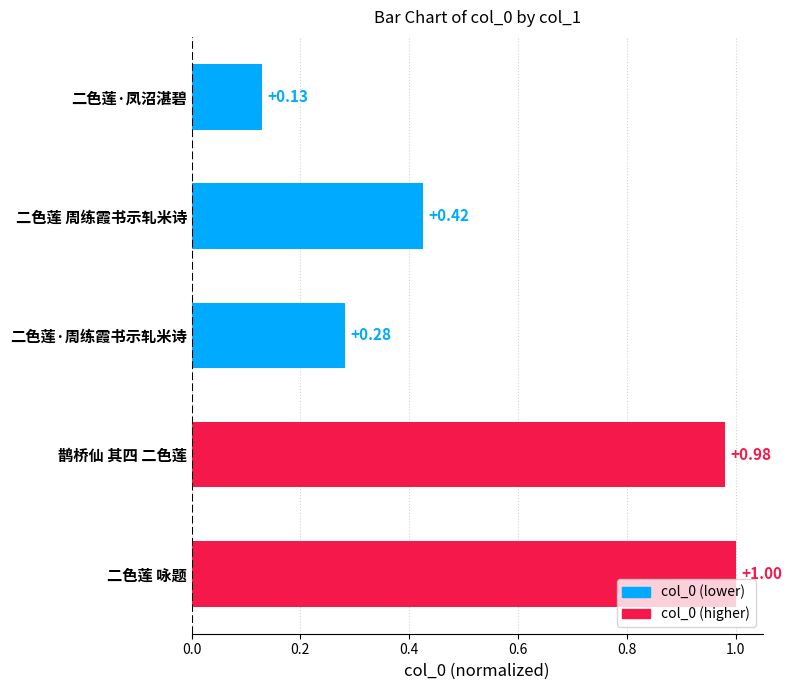

What is the label of the 3rd bar from the right?

二色莲·周练霞书示轧米诗